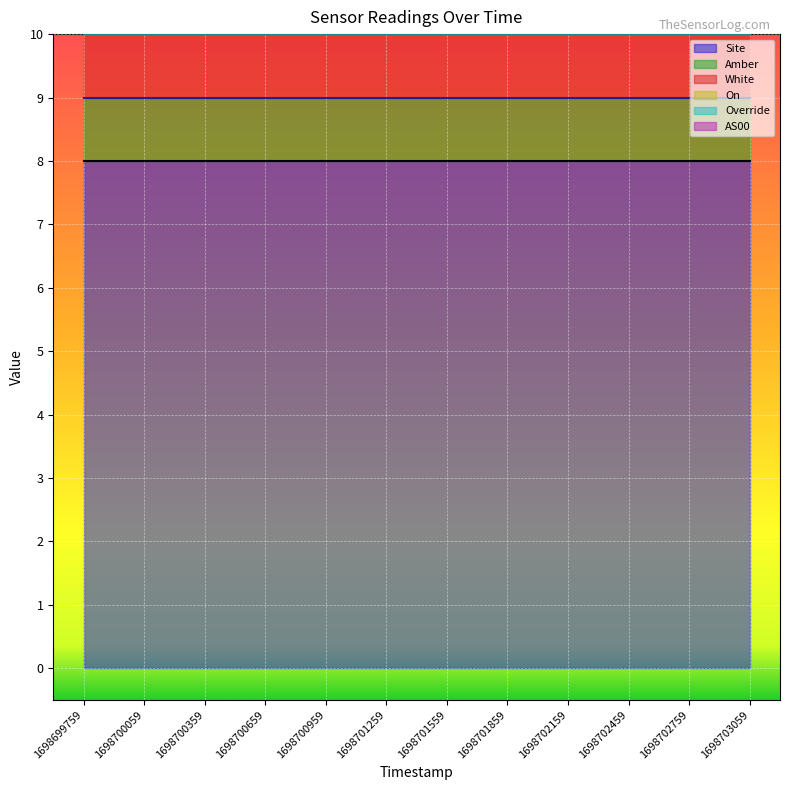

Reading left to right, extract all data points from this chart.

Site: 8	8	8	8	8	8	8	8	8	8	8	8
Amber: 1	1	1	1	1	1	1	1	1	1	1	1
White: 1	1	1	1	1	1	1	1	1	1	1	1
On: 0	0	0	0	0	0	0	0	0	0	0	0
Override: 0	0	0	0	0	0	0	0	0	0	0	0
AS00: 0	0	0	0	0	0	0	0	0	0	0	0